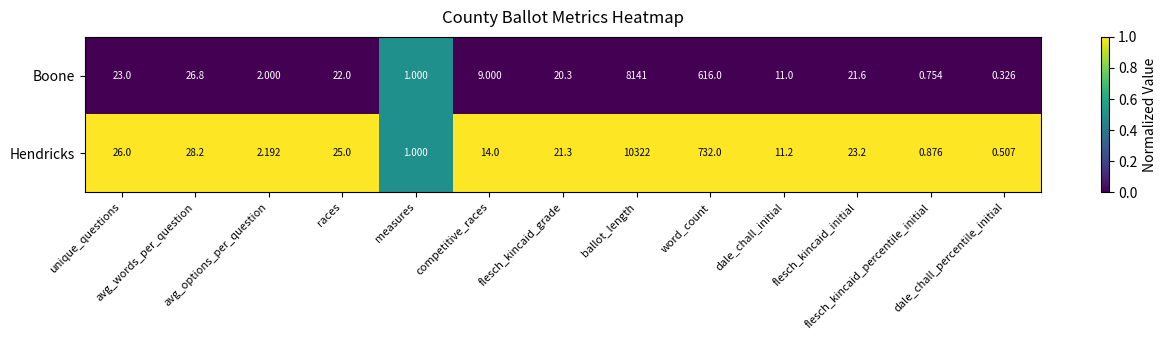

Which series has the largest total across all categories?

Hendricks